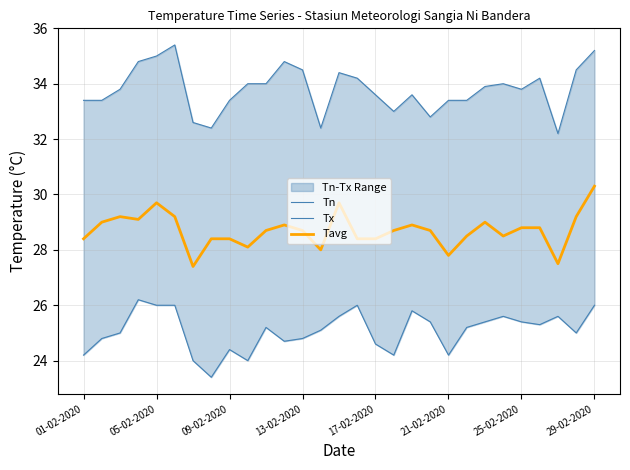

Is the value of Tavg at 13 greater than the value of Tn at 18?

Yes